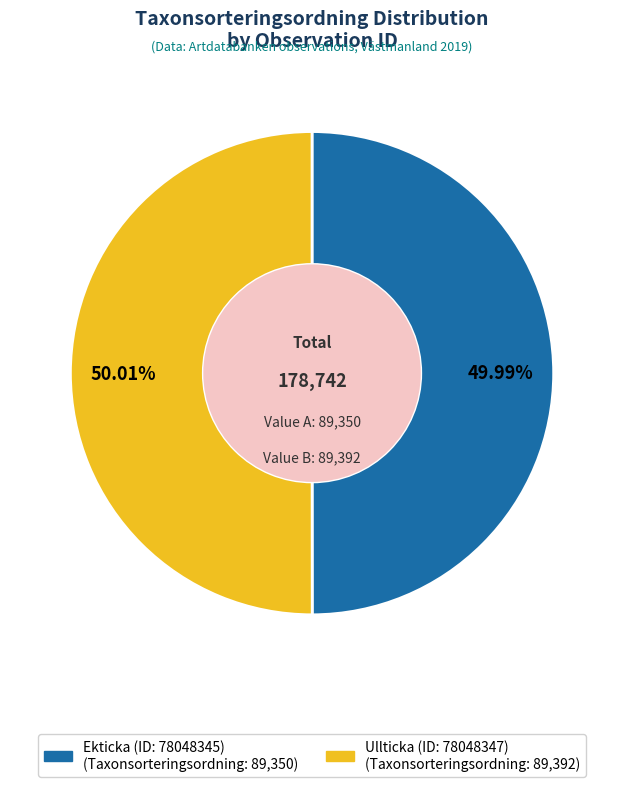

To the nearest percent, what is the combined percentage of Ekticka (ID: 78048345) and Ullticka (ID: 78048347)?

100%